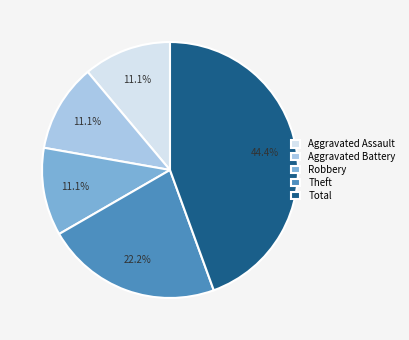

Count the number of slices in the pie.

5